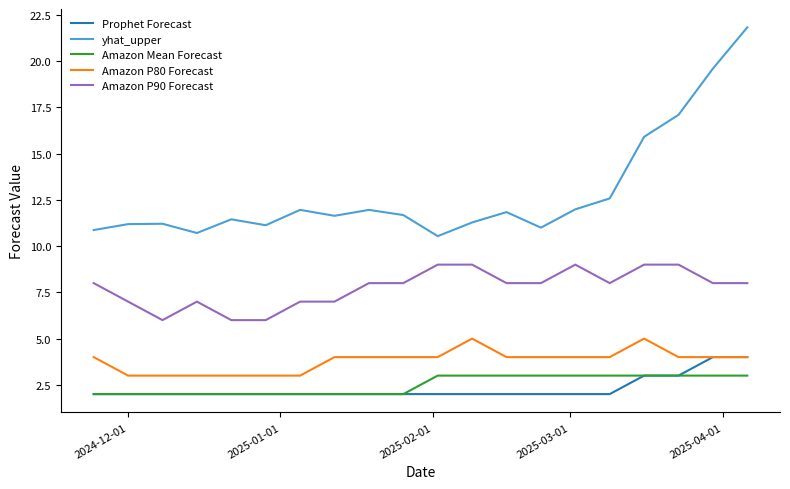

At how many categories does at least one series exceed 4?

20